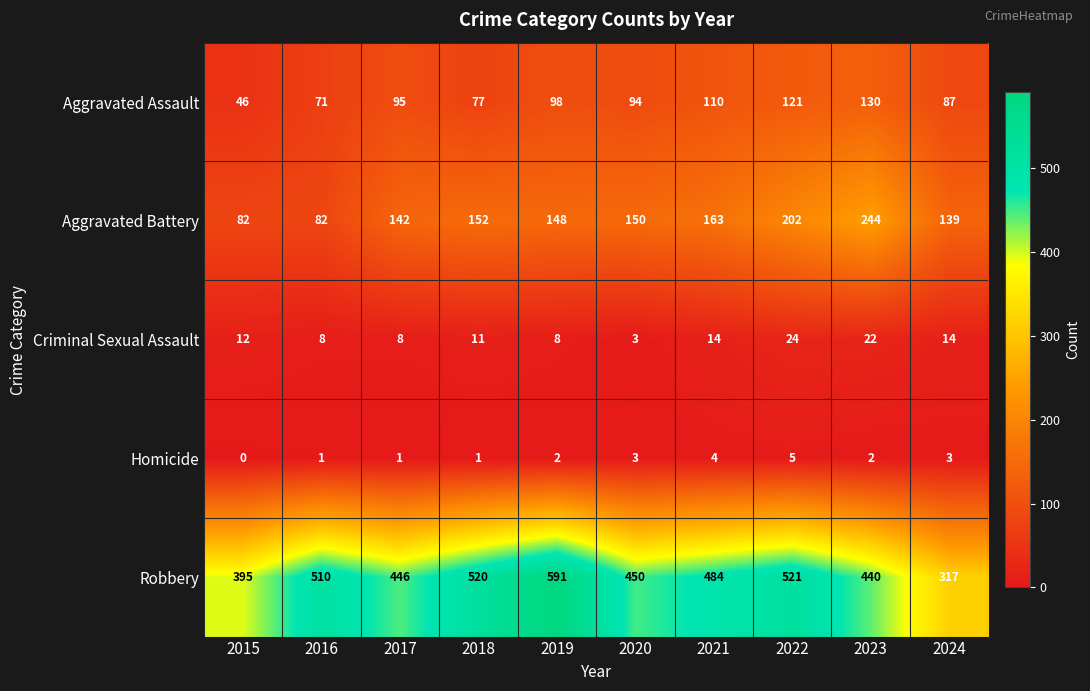

Is the value of Aggravated Assault at 2023 greater than the value of Aggravated Battery at 2016?

Yes